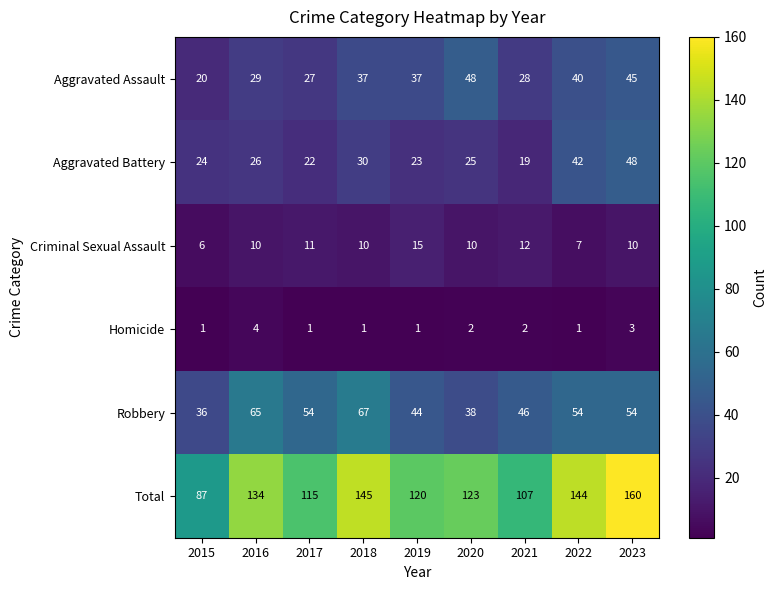

What is the sum of the Total values at 2019 and 2021?

227